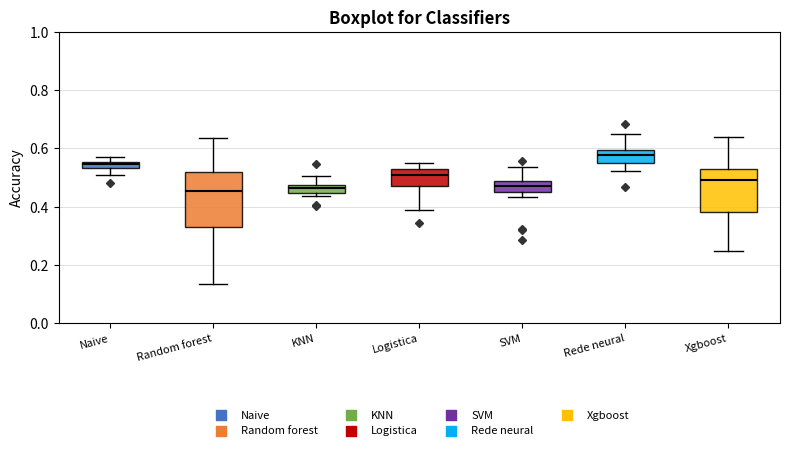

Comparing the boxes themselves (not the whiskers), which one is the tallest?

Random forest